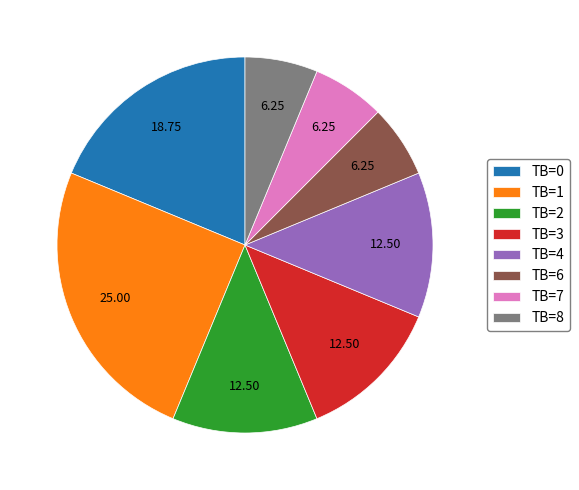

What is the ratio of the value at TB=1 to the value at TB=2?

2.0